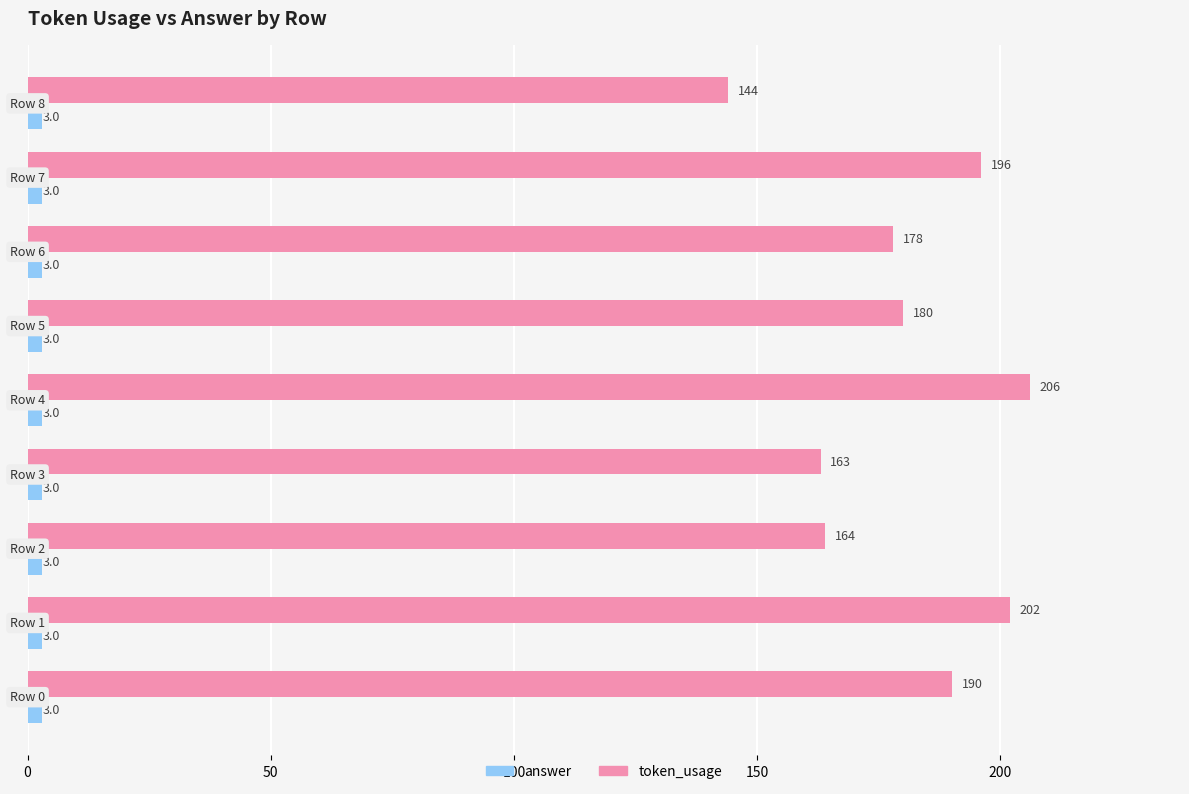

What is the minimum value shown in the chart?

3